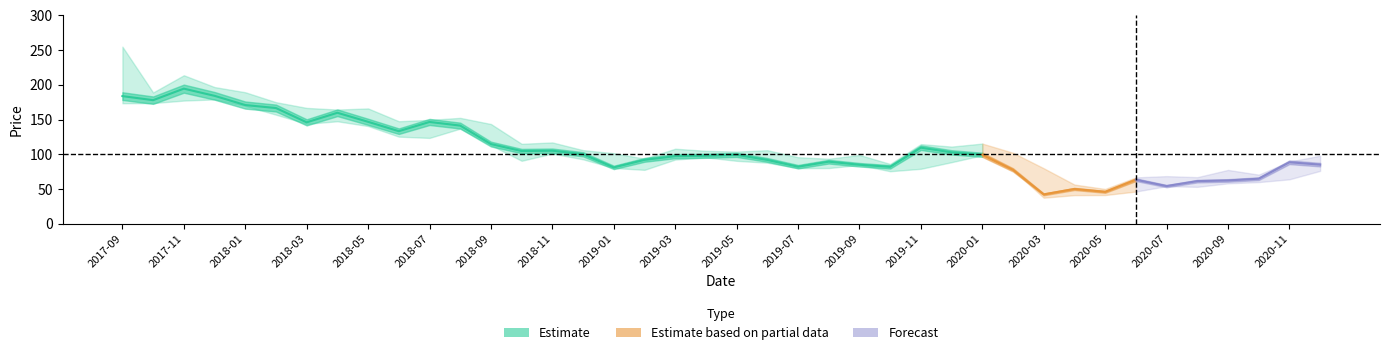

How many data points in High are above 105?

21